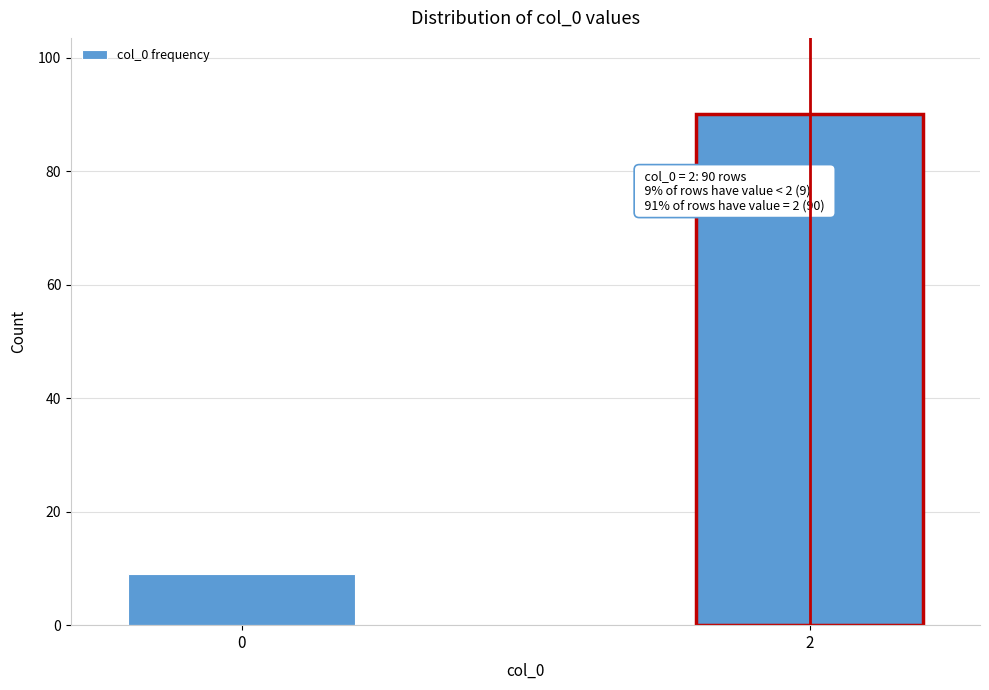

Reading left to right, list all the values displayed in this chart.

9	90